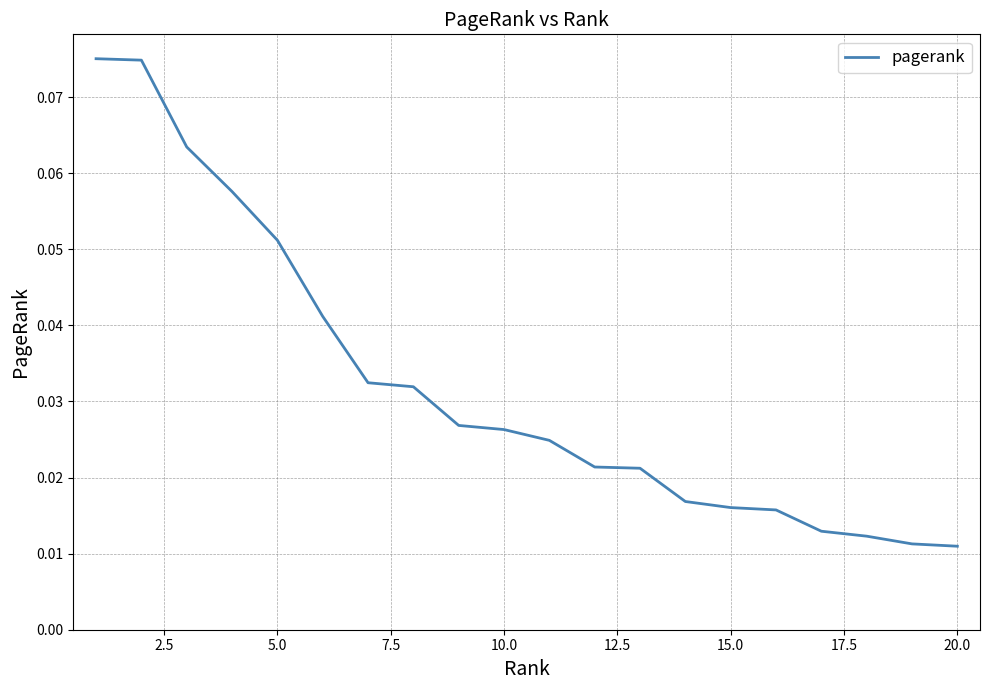

How many lines are shown in the chart?

1